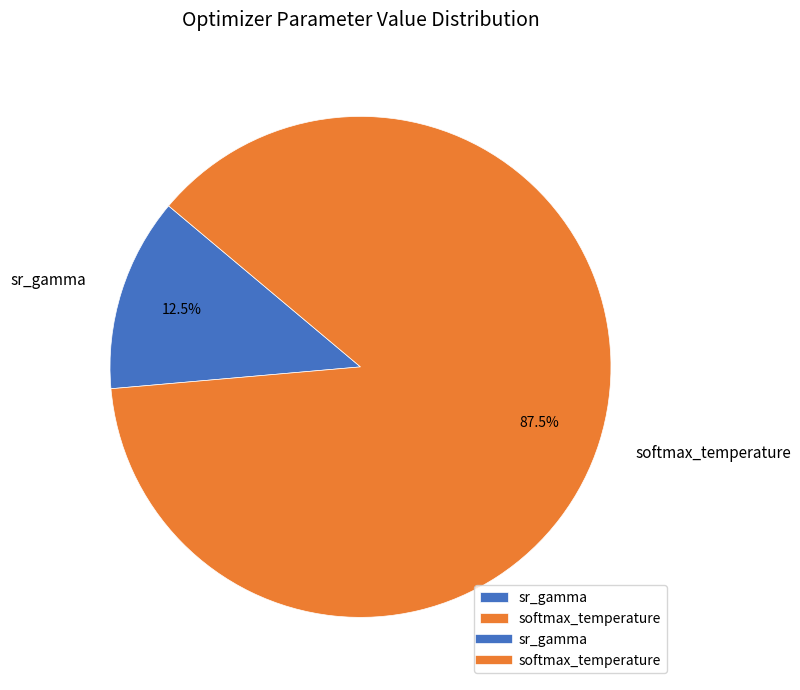

What is the ratio of the value at softmax_temperature to the value at sr_gamma?

7.0